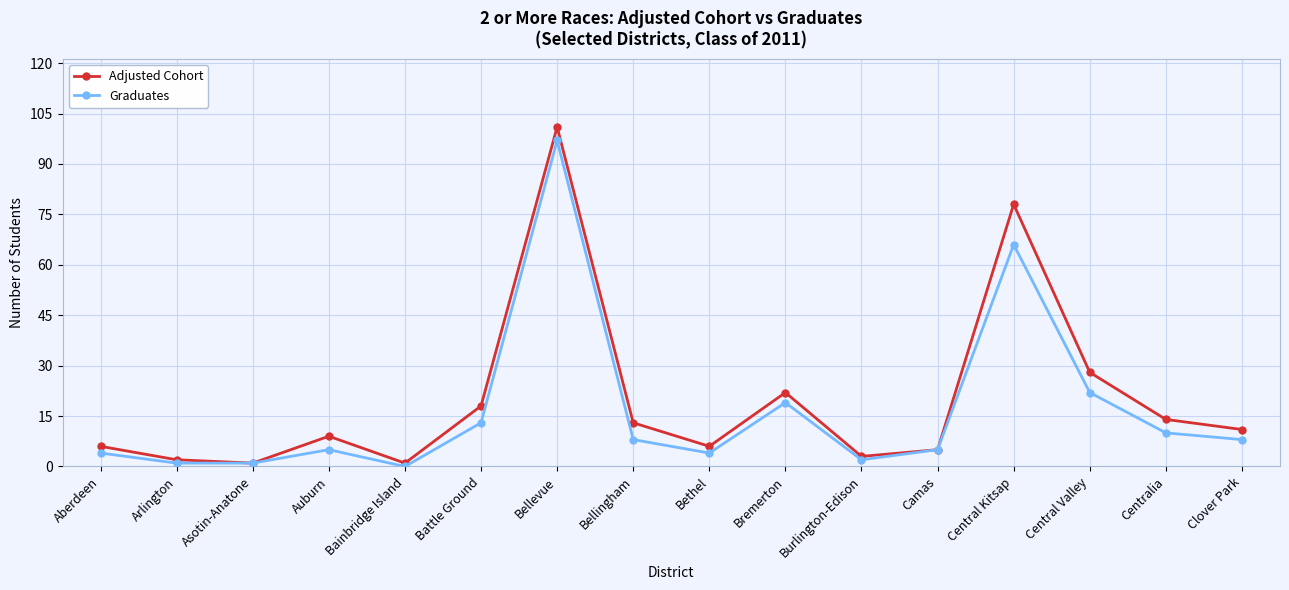

True or false: Adjusted Cohort has more than 0 interior local peaks.

True